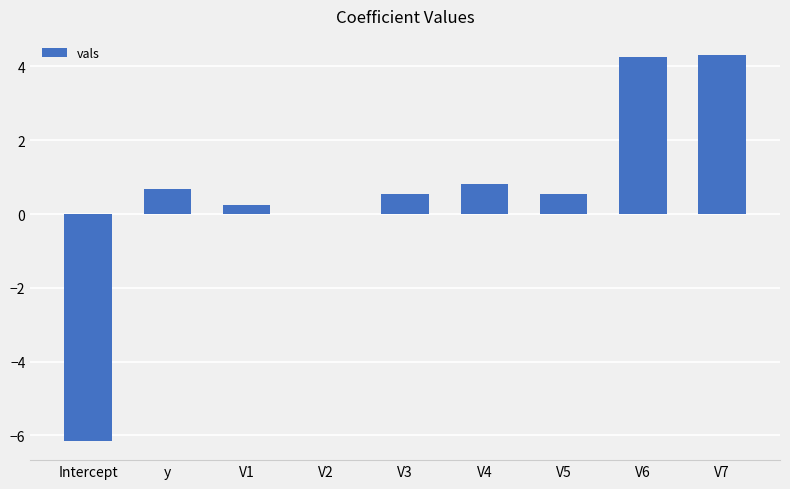

What is the difference between the values at V4 and V2?

0.8